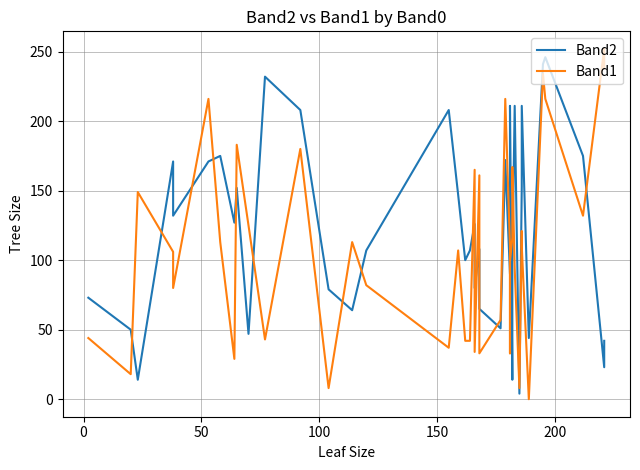

What is the difference between the maximum and second lowest values in the Band2 series?

232